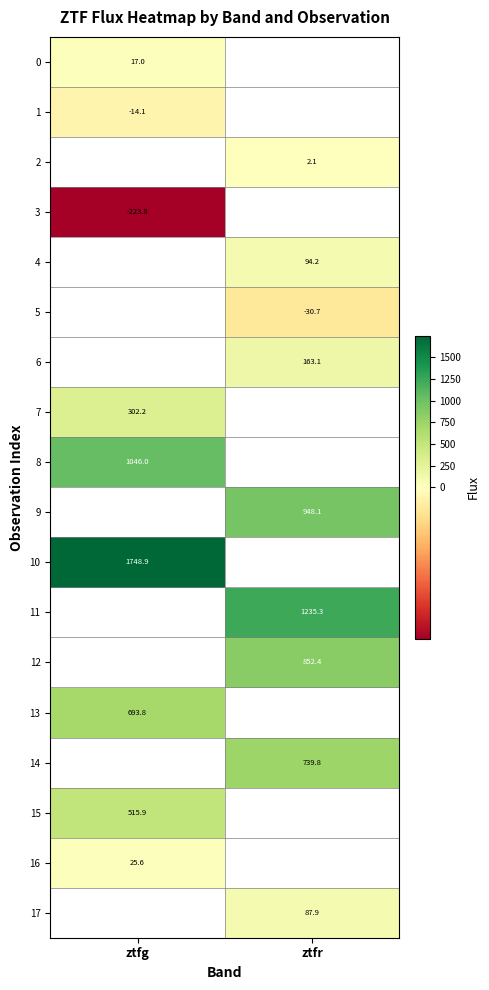

How many distinct data groups are displayed?

18